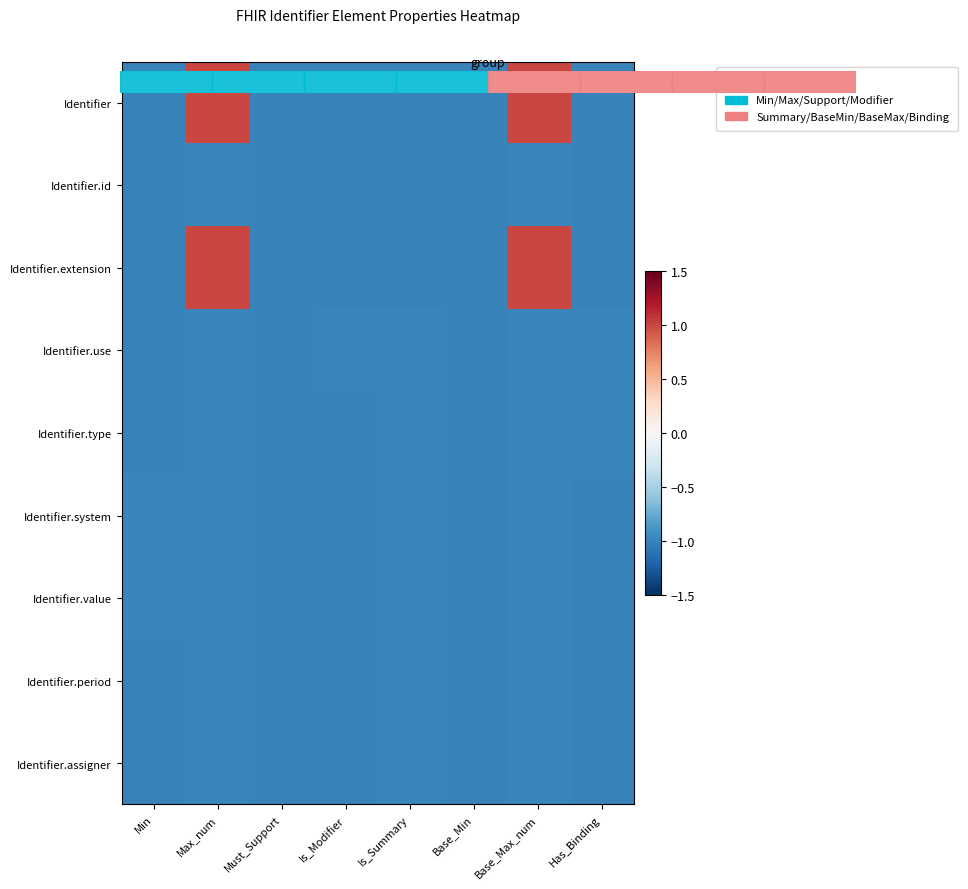

Reading left to right, list all the values displayed in this chart.

Identifier: Min=-1.0	Max_num=1.0	Must_Support=-1.0	Is_Modifier=-1.0	Is_Summary=-1.0	Base_Min=-1.0	Base_Max_num=1.0	Has_Binding=-1.0
Identifier.id: Min=-1.0	Max_num=-1.0	Must_Support=-1.0	Is_Modifier=-1.0	Is_Summary=-1.0	Base_Min=-1.0	Base_Max_num=-1.0	Has_Binding=-1.0
Identifier.extension: Min=-1.0	Max_num=1.0	Must_Support=-1.0	Is_Modifier=-1.0	Is_Summary=-1.0	Base_Min=-1.0	Base_Max_num=1.0	Has_Binding=-1.0
Identifier.use: Min=-1.0	Max_num=-1.0	Must_Support=-1.0	Is_Modifier=-1.0	Is_Summary=-1.0	Base_Min=-1.0	Base_Max_num=-1.0	Has_Binding=-1.0
Identifier.type: Min=-1.0	Max_num=-1.0	Must_Support=-1.0	Is_Modifier=-1.0	Is_Summary=-1.0	Base_Min=-1.0	Base_Max_num=-1.0	Has_Binding=-1.0
Identifier.system: Min=-1.0	Max_num=-1.0	Must_Support=-1.0	Is_Modifier=-1.0	Is_Summary=-1.0	Base_Min=-1.0	Base_Max_num=-1.0	Has_Binding=-1.0
Identifier.value: Min=-1.0	Max_num=-1.0	Must_Support=-1.0	Is_Modifier=-1.0	Is_Summary=-1.0	Base_Min=-1.0	Base_Max_num=-1.0	Has_Binding=-1.0
Identifier.period: Min=-1.0	Max_num=-1.0	Must_Support=-1.0	Is_Modifier=-1.0	Is_Summary=-1.0	Base_Min=-1.0	Base_Max_num=-1.0	Has_Binding=-1.0
Identifier.assigner: Min=-1.0	Max_num=-1.0	Must_Support=-1.0	Is_Modifier=-1.0	Is_Summary=-1.0	Base_Min=-1.0	Base_Max_num=-1.0	Has_Binding=-1.0